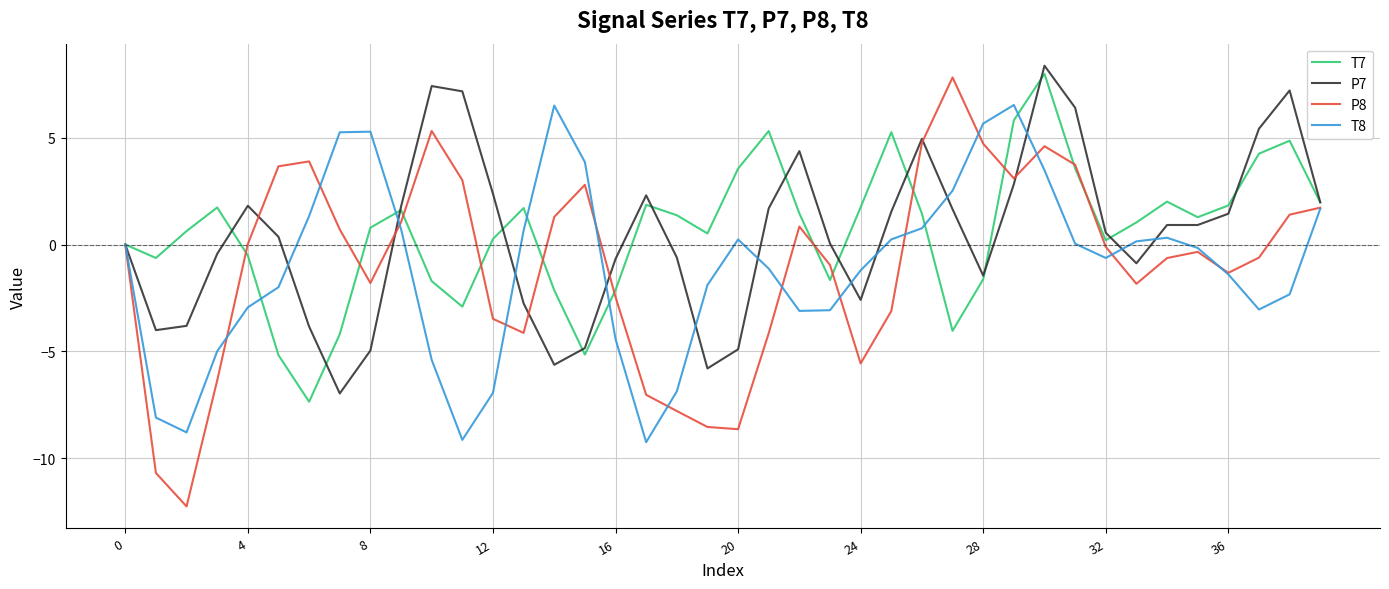

Which series has the largest range (max minus min)?

P8